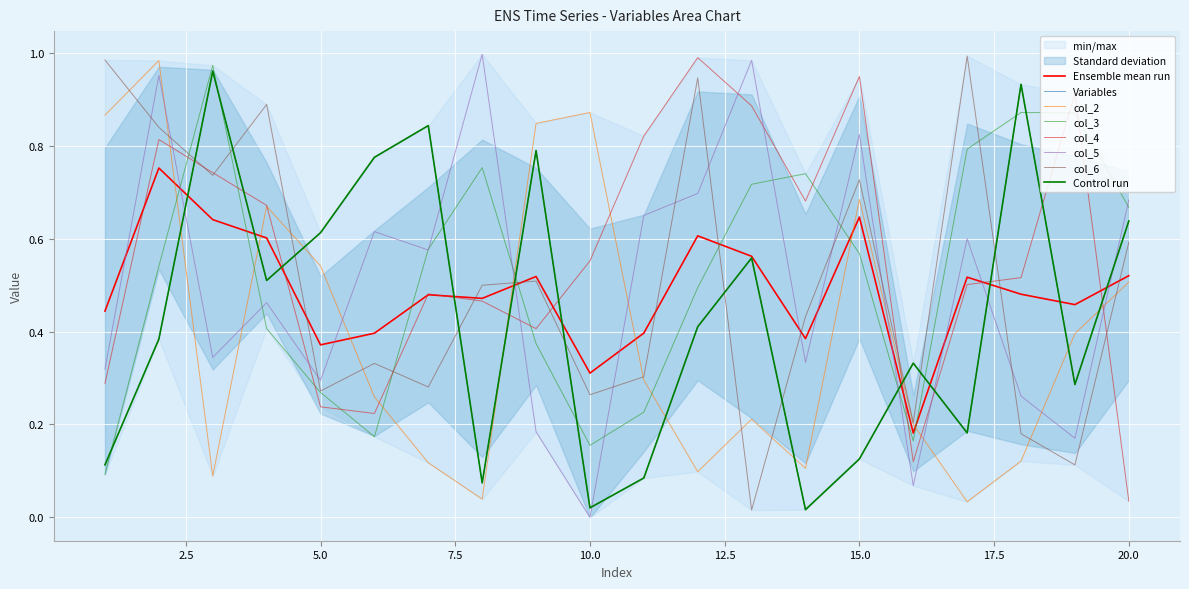

What is the value of the Variables point at the 1st from the left?

0.1